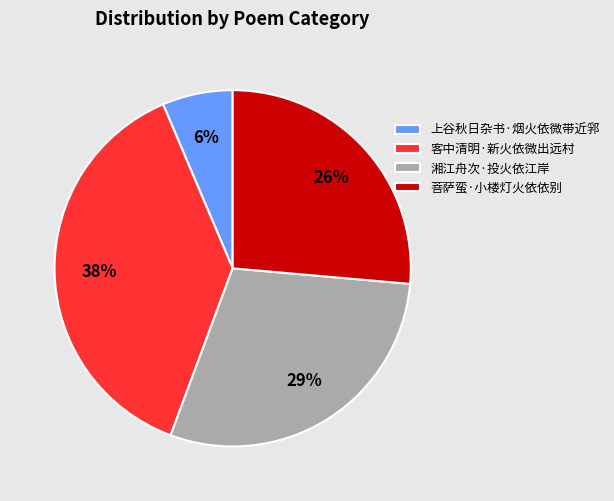

Count the number of slices in the pie.

4